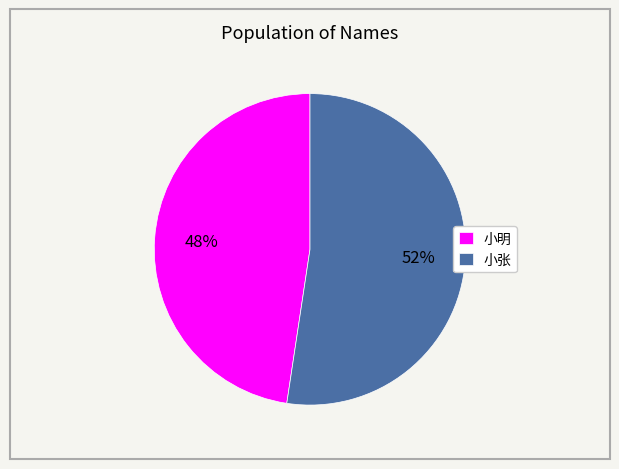

To the nearest percent, what portion does 小明 represent?

48%